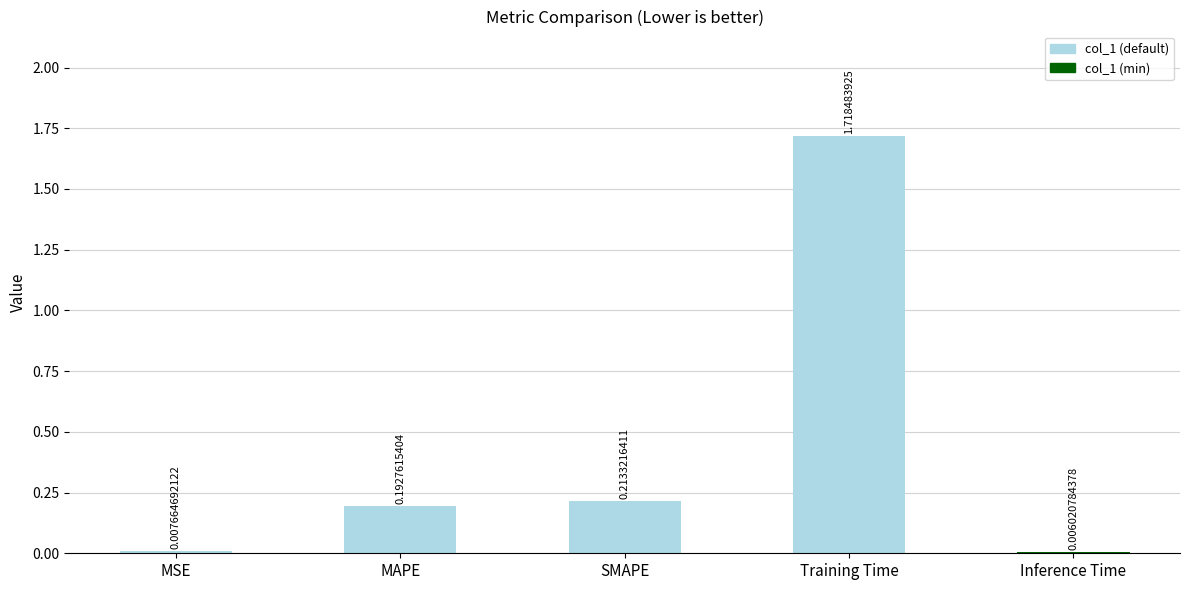

Between MSE and SMAPE, which is larger?

SMAPE